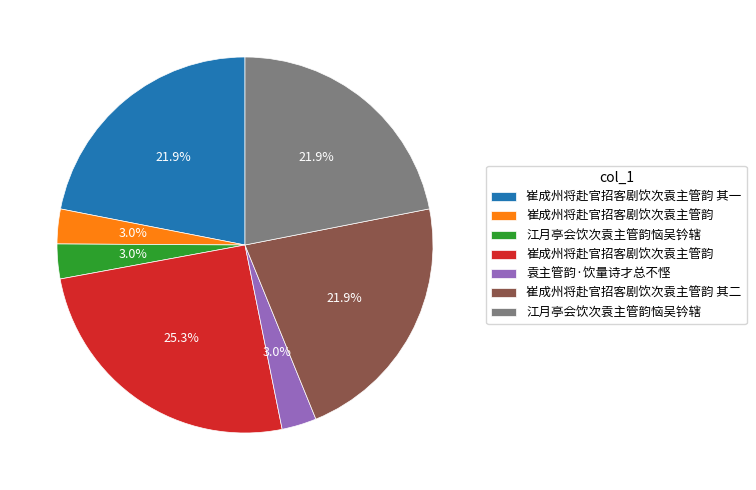

Is there a majority slice in this chart?

No